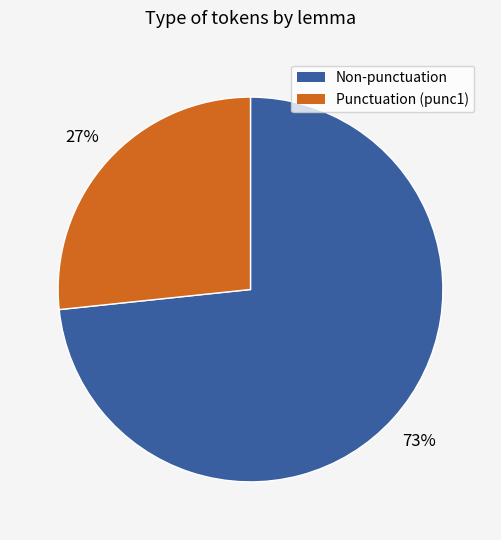

Does any single category account for the majority?

Yes